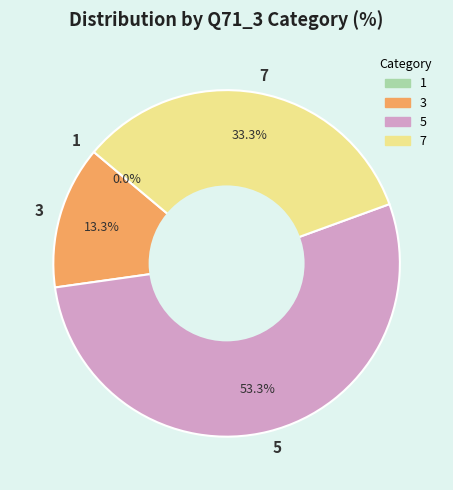

Which category has the smallest portion of the pie?

1